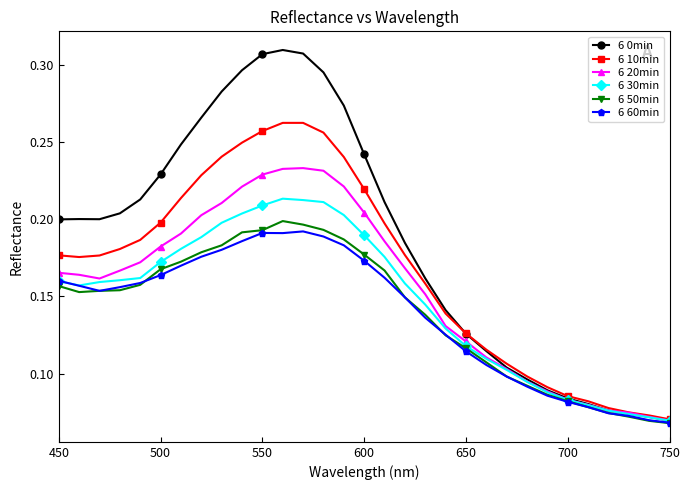

Which series has the largest range (max minus min)?

6 0min